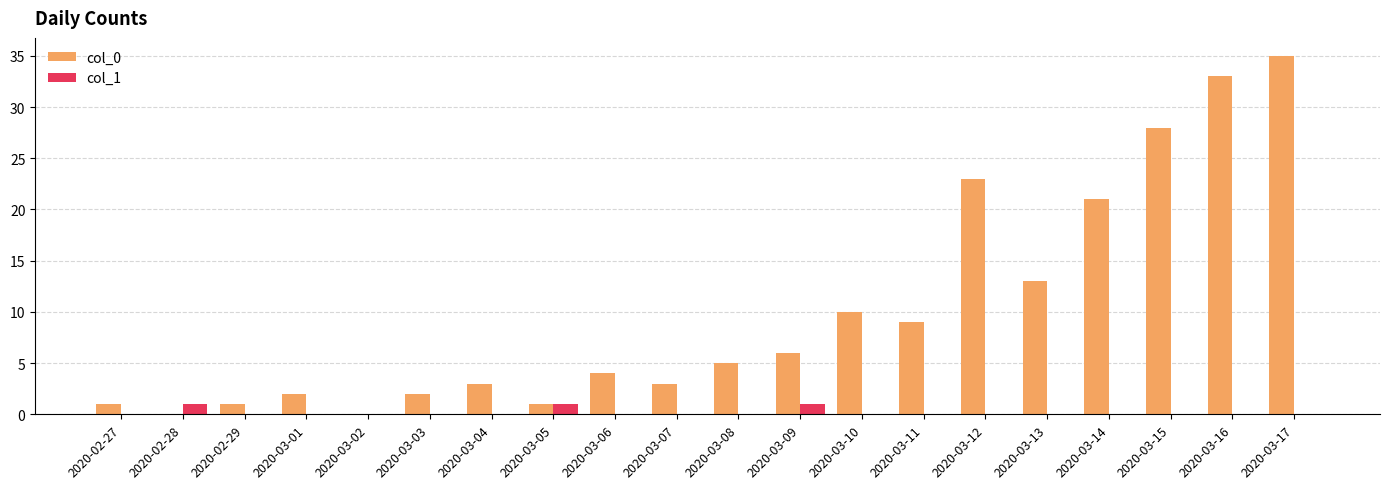

Which series has the widest spread of values?

col_0